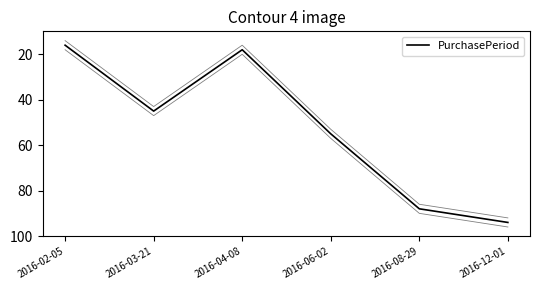

What is the maximum value shown in the chart?

94